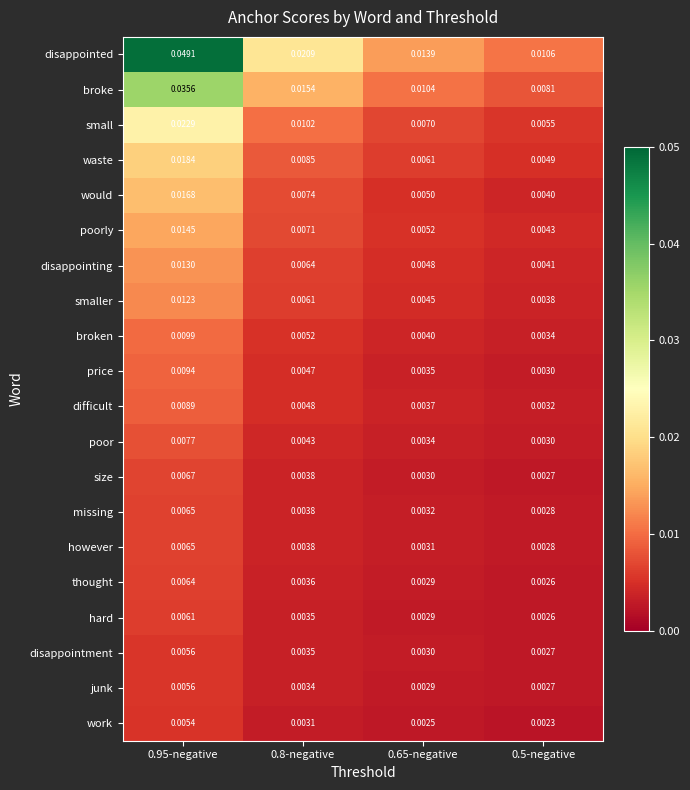

Which series has the largest total across all categories?

disappointed